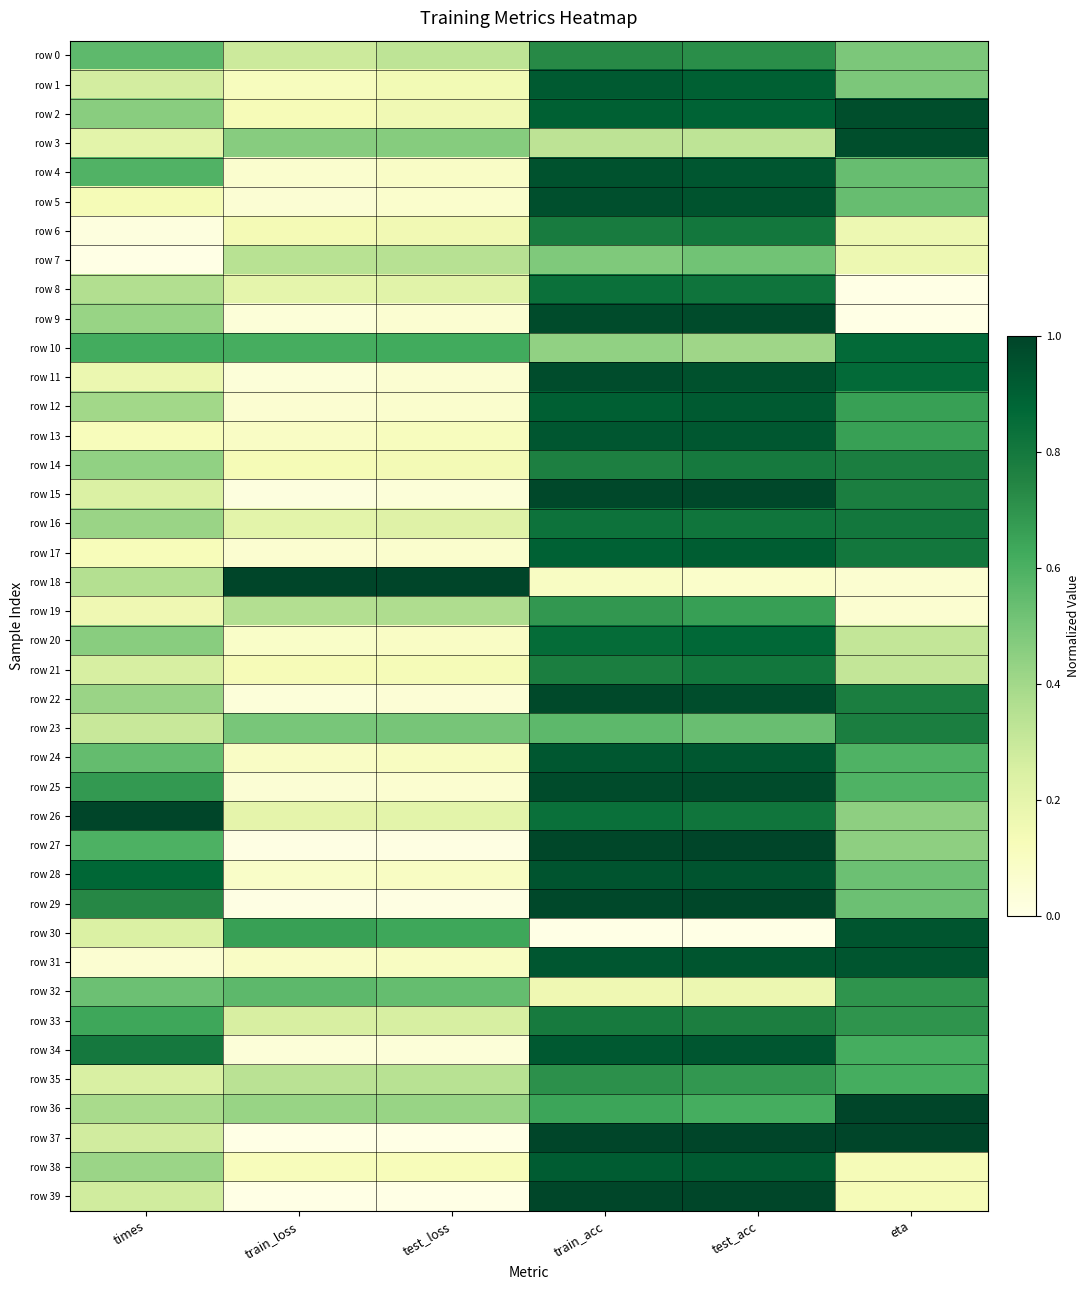

Reading right to left, extract all data points from this chart.

row 0: eta=0.5	test_acc=0.7	train_acc=0.7	test_loss=0.3	train_loss=0.3	times=0.6
row 1: eta=0.5	test_acc=0.9	train_acc=0.9	test_loss=0.1	train_loss=0.1	times=0.3
row 2: eta=1.0	test_acc=0.9	train_acc=0.9	test_loss=0.2	train_loss=0.1	times=0.5
row 3: eta=1.0	test_acc=0.3	train_acc=0.3	test_loss=0.5	train_loss=0.5	times=0.2
row 4: eta=0.5	test_acc=0.9	train_acc=1.0	test_loss=0.1	train_loss=0.1	times=0.6
row 5: eta=0.5	test_acc=0.9	train_acc=1.0	test_loss=0.1	train_loss=0.1	times=0.1
row 6: eta=0.2	test_acc=0.8	train_acc=0.8	test_loss=0.2	train_loss=0.1	times=0.0
row 7: eta=0.2	test_acc=0.5	train_acc=0.5	test_loss=0.3	train_loss=0.3	times=0.0
row 8: eta=0.0	test_acc=0.8	train_acc=0.8	test_loss=0.2	train_loss=0.2	times=0.4
row 9: eta=0.0	test_acc=1.0	train_acc=1.0	test_loss=0.1	train_loss=0.0	times=0.4
row 10: eta=0.9	test_acc=0.4	train_acc=0.4	test_loss=0.6	train_loss=0.6	times=0.6
row 11: eta=0.9	test_acc=1.0	train_acc=1.0	test_loss=0.1	train_loss=0.0	times=0.2
row 12: eta=0.7	test_acc=0.9	train_acc=0.9	test_loss=0.1	train_loss=0.1	times=0.4
row 13: eta=0.7	test_acc=0.9	train_acc=0.9	test_loss=0.1	train_loss=0.1	times=0.1
row 14: eta=0.8	test_acc=0.8	train_acc=0.8	test_loss=0.1	train_loss=0.1	times=0.4
row 15: eta=0.8	test_acc=1.0	train_acc=1.0	test_loss=0.0	train_loss=0.0	times=0.2
row 16: eta=0.8	test_acc=0.8	train_acc=0.8	test_loss=0.2	train_loss=0.2	times=0.4
row 17: eta=0.8	test_acc=0.9	train_acc=0.9	test_loss=0.1	train_loss=0.1	times=0.1
row 18: eta=0.1	test_acc=0.1	train_acc=0.1	test_loss=1.0	train_loss=1.0	times=0.4
row 19: eta=0.1	test_acc=0.7	train_acc=0.7	test_loss=0.4	train_loss=0.4	times=0.2
row 20: eta=0.3	test_acc=0.9	train_acc=0.9	test_loss=0.1	train_loss=0.1	times=0.5
row 21: eta=0.3	test_acc=0.8	train_acc=0.8	test_loss=0.1	train_loss=0.1	times=0.3
row 22: eta=0.8	test_acc=1.0	train_acc=1.0	test_loss=0.0	train_loss=0.0	times=0.4
row 23: eta=0.8	test_acc=0.5	train_acc=0.6	test_loss=0.5	train_loss=0.5	times=0.3
row 24: eta=0.6	test_acc=0.9	train_acc=0.9	test_loss=0.1	train_loss=0.1	times=0.5
row 25: eta=0.6	test_acc=1.0	train_acc=1.0	test_loss=0.1	train_loss=0.0	times=0.7
row 26: eta=0.4	test_acc=0.8	train_acc=0.8	test_loss=0.2	train_loss=0.2	times=1.0
row 27: eta=0.4	test_acc=1.0	train_acc=1.0	test_loss=0.0	train_loss=0.0	times=0.6
row 28: eta=0.5	test_acc=0.9	train_acc=0.9	test_loss=0.1	train_loss=0.1	times=0.9
row 29: eta=0.5	test_acc=1.0	train_acc=1.0	test_loss=0.0	train_loss=0.0	times=0.7
row 30: eta=0.9	test_acc=0.0	train_acc=0.0	test_loss=0.6	train_loss=0.7	times=0.2
row 31: eta=0.9	test_acc=0.9	train_acc=0.9	test_loss=0.1	train_loss=0.1	times=0.1
row 32: eta=0.7	test_acc=0.2	train_acc=0.2	test_loss=0.5	train_loss=0.6	times=0.5
row 33: eta=0.7	test_acc=0.8	train_acc=0.8	test_loss=0.3	train_loss=0.3	times=0.6
row 34: eta=0.6	test_acc=0.9	train_acc=0.9	test_loss=0.0	train_loss=0.0	times=0.8
row 35: eta=0.6	test_acc=0.7	train_acc=0.7	test_loss=0.3	train_loss=0.3	times=0.2
row 36: eta=1.0	test_acc=0.6	train_acc=0.6	test_loss=0.4	train_loss=0.4	times=0.4
row 37: eta=1.0	test_acc=1.0	train_acc=1.0	test_loss=0.0	train_loss=0.0	times=0.3
row 38: eta=0.1	test_acc=0.9	train_acc=0.9	test_loss=0.1	train_loss=0.1	times=0.4
row 39: eta=0.1	test_acc=1.0	train_acc=1.0	test_loss=0.0	train_loss=0.0	times=0.3